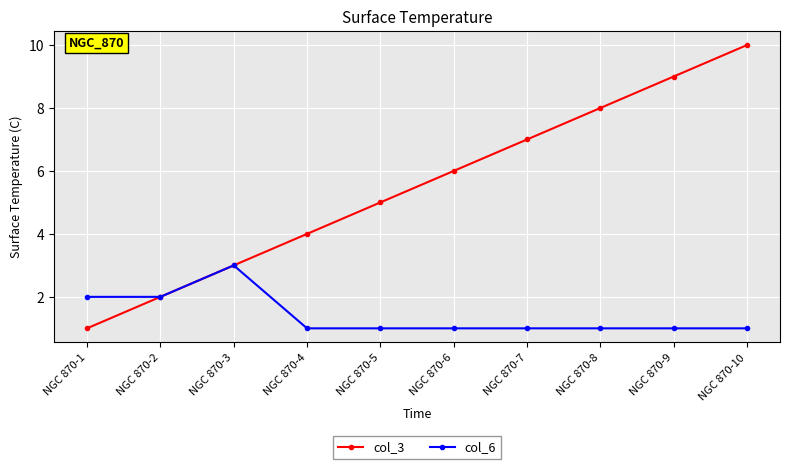

True or false: col_3 has a value of 3 at NGC 870-2.

False